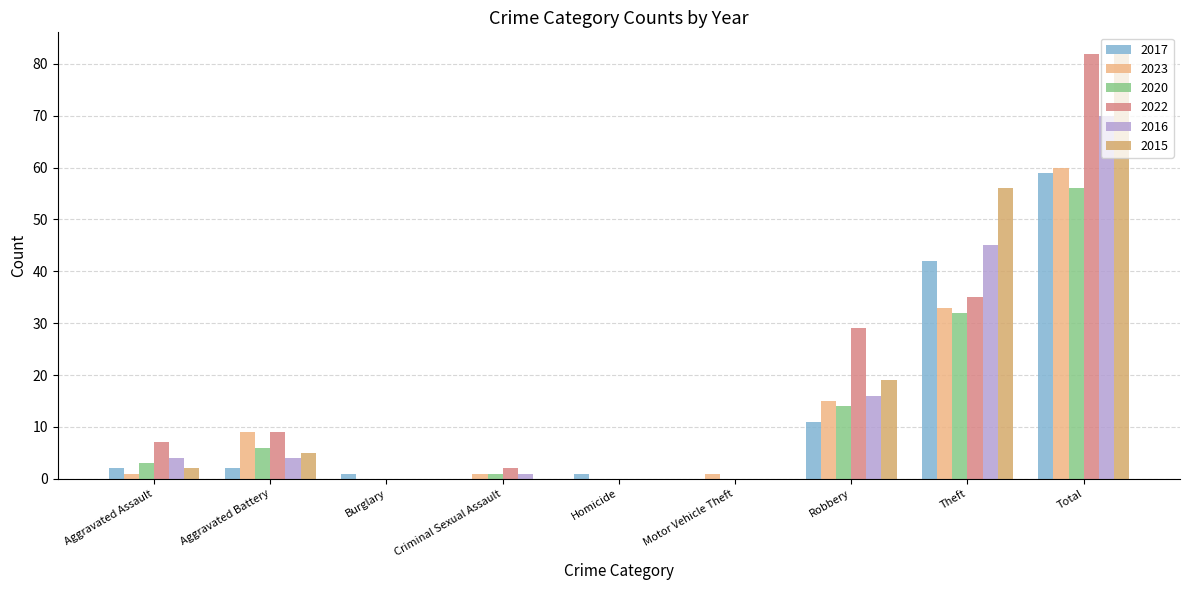

How many distinct data groups are displayed?

6